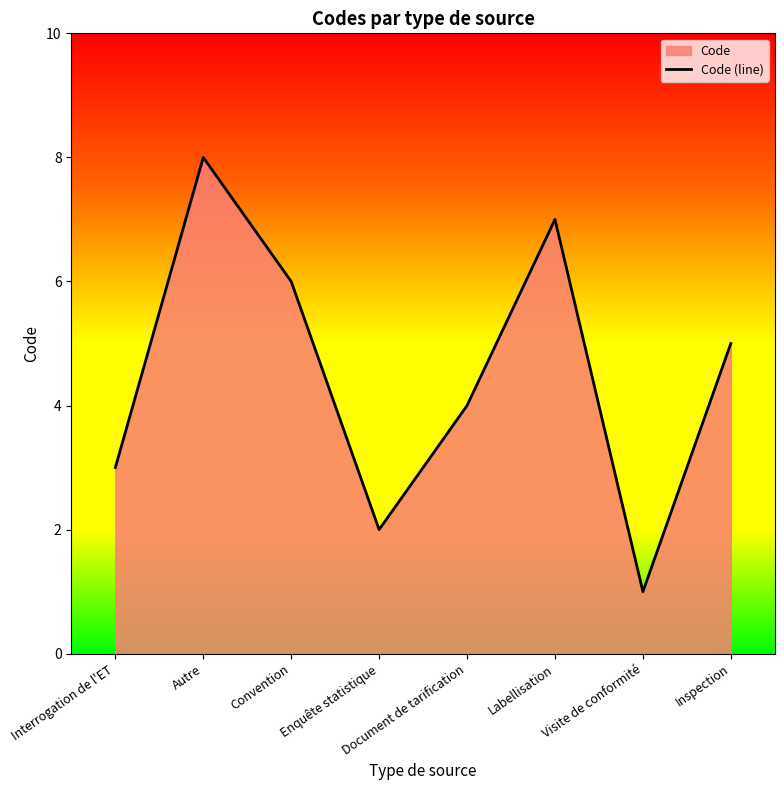

Is it true that the value at Document de tarification is 2?

False